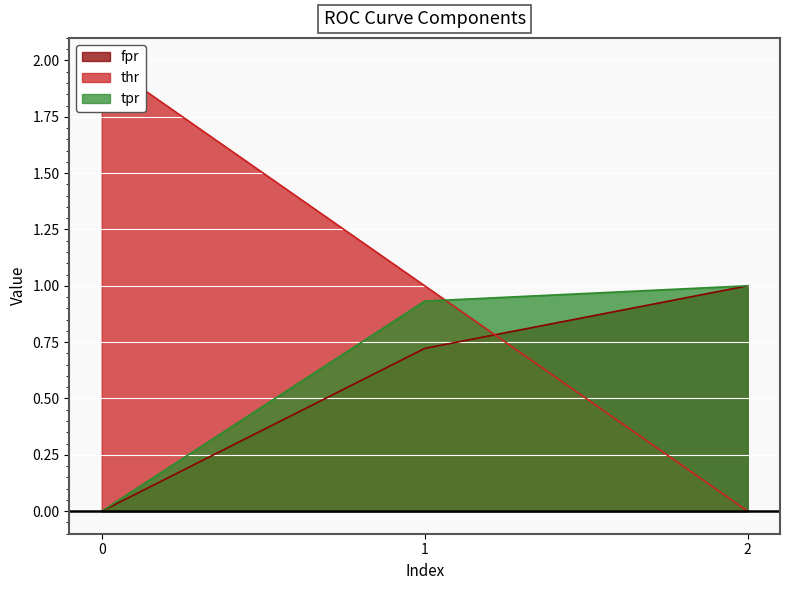

Reading left to right, list all the values displayed in this chart.

fpr: 0=0.0	1=0.7	2=1.0
thr: 0=2.0	1=1.0	2=0.0
tpr: 0=0.0	1=0.9	2=1.0